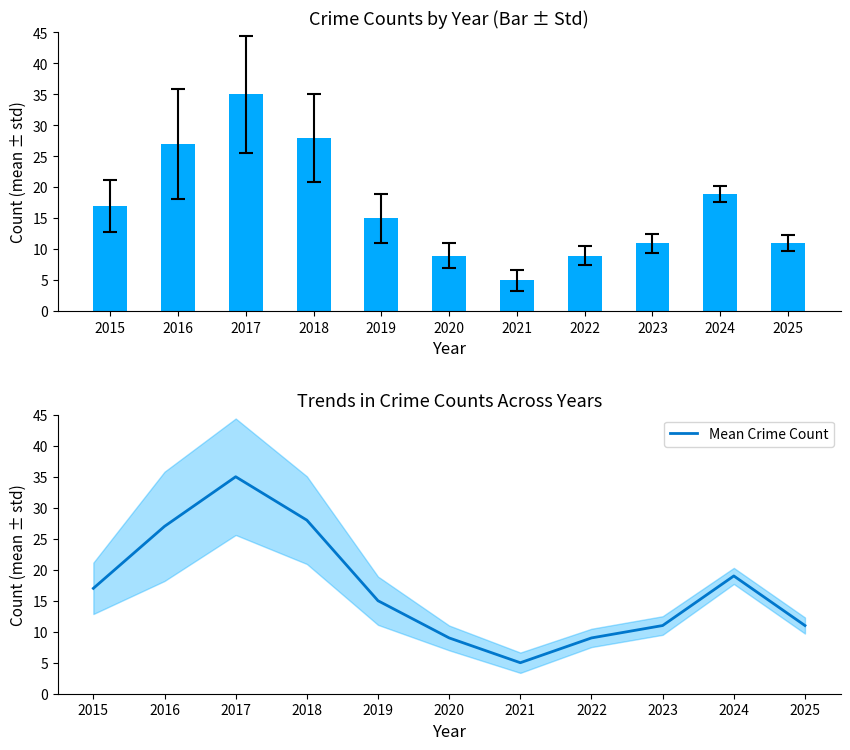

What is the maximum value for Total Crime Count?

35